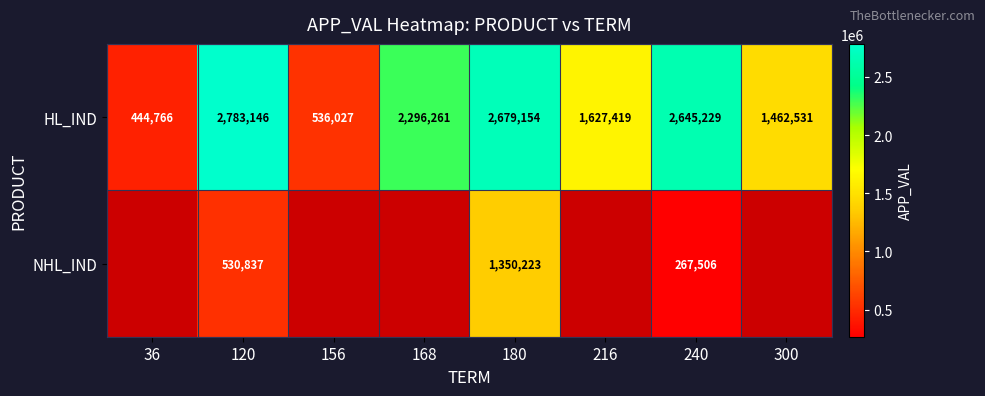

Rank the series at 240 from highest to lowest value.

HL_IND, NHL_IND